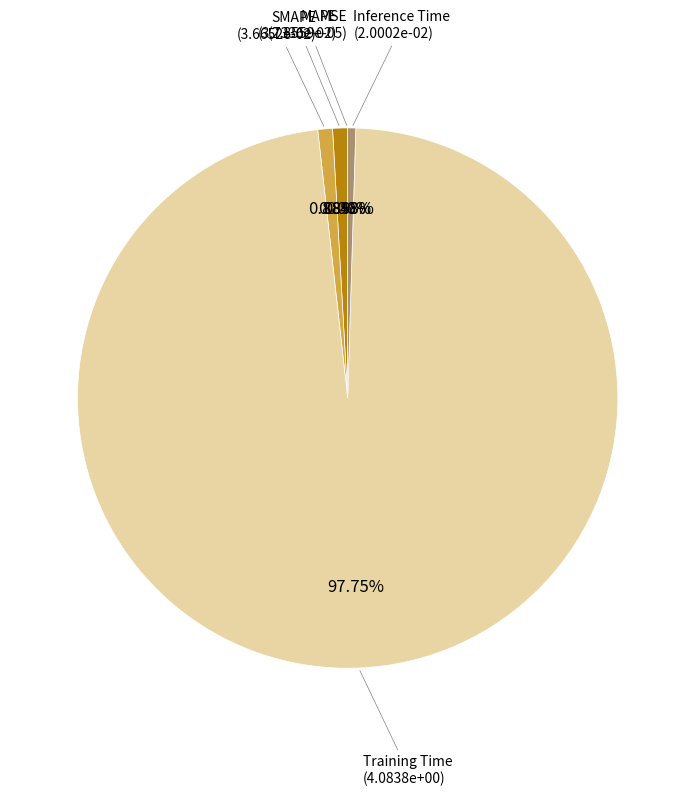

Is there a majority slice in this chart?

Yes